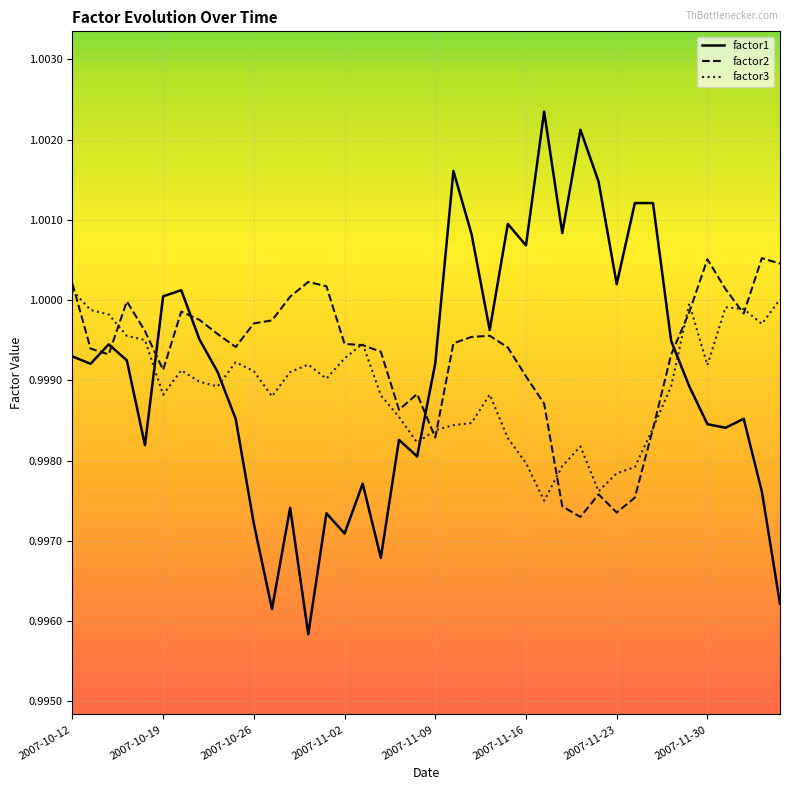

List the series in order of their peak value, lowest first.

factor3, factor2, factor1